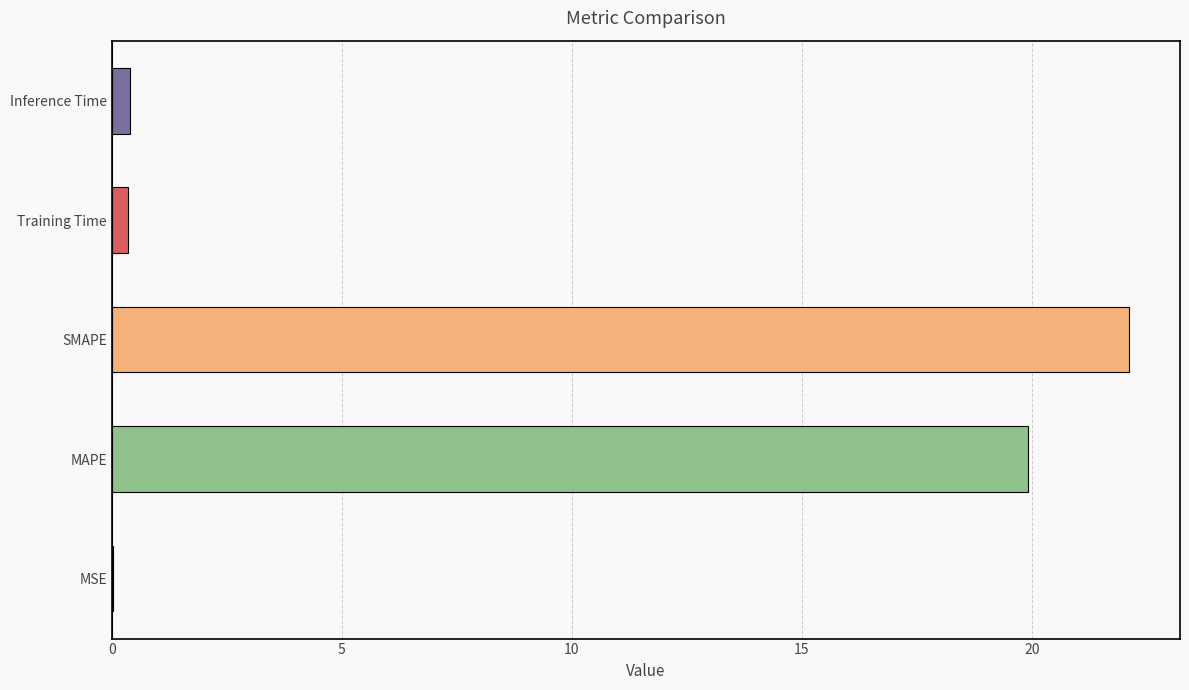

Are the bars grouped side by side (vs. stacked)?

No